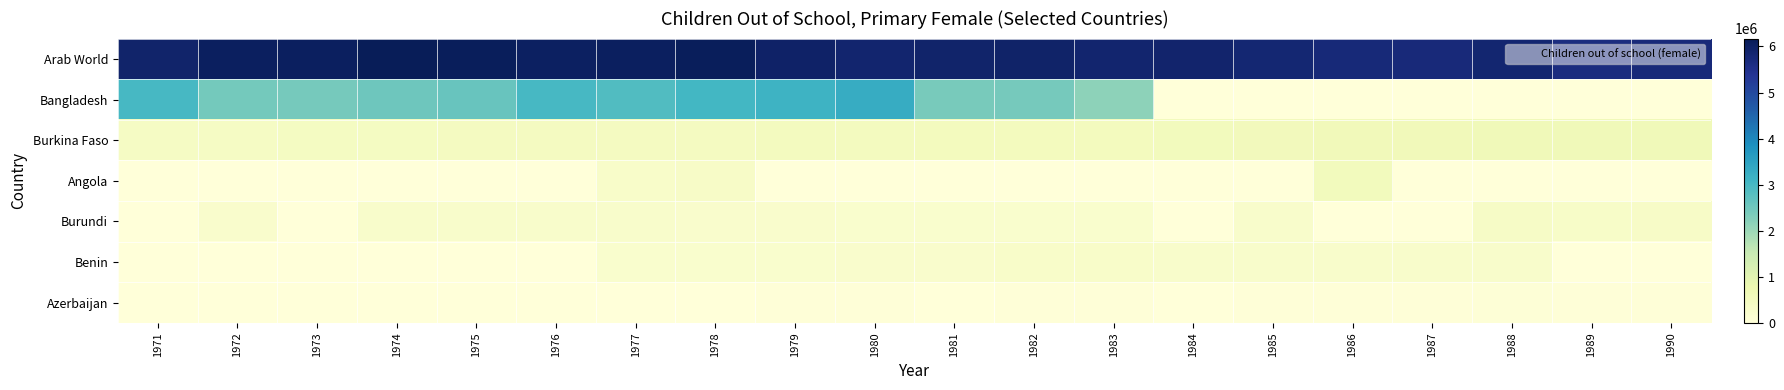

What is the total value across all series at 1988?

7157079